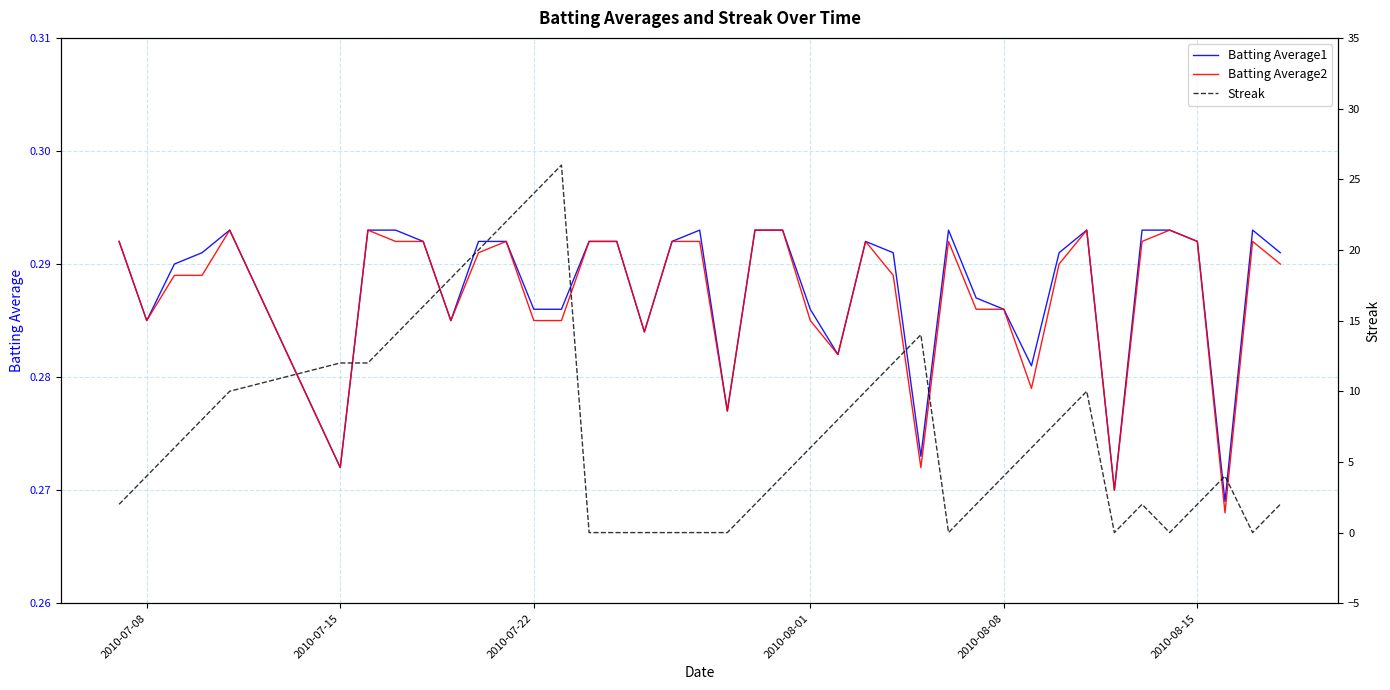

Count the number of data series in this chart.

3